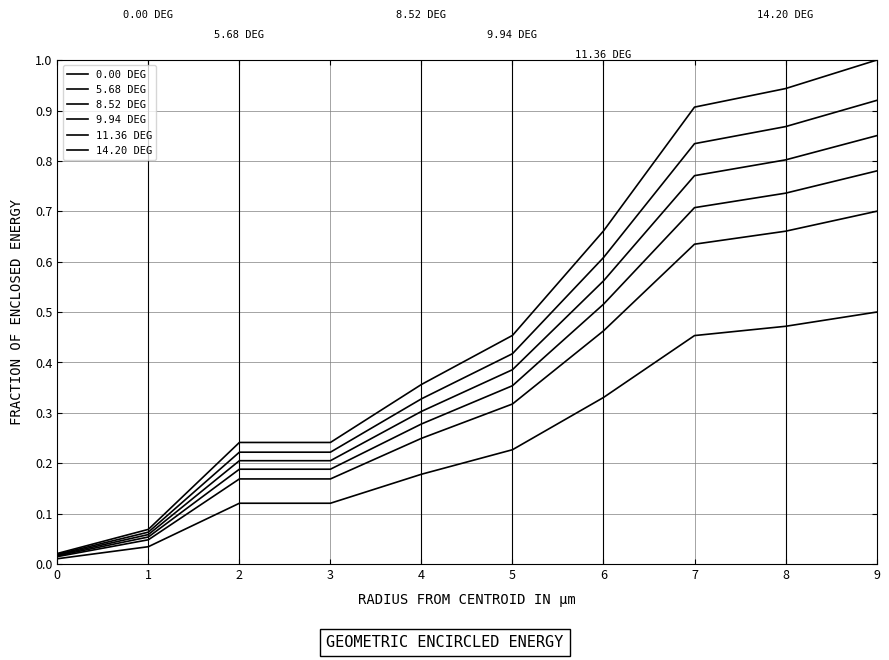

Does the chart have visible grid lines?

Yes